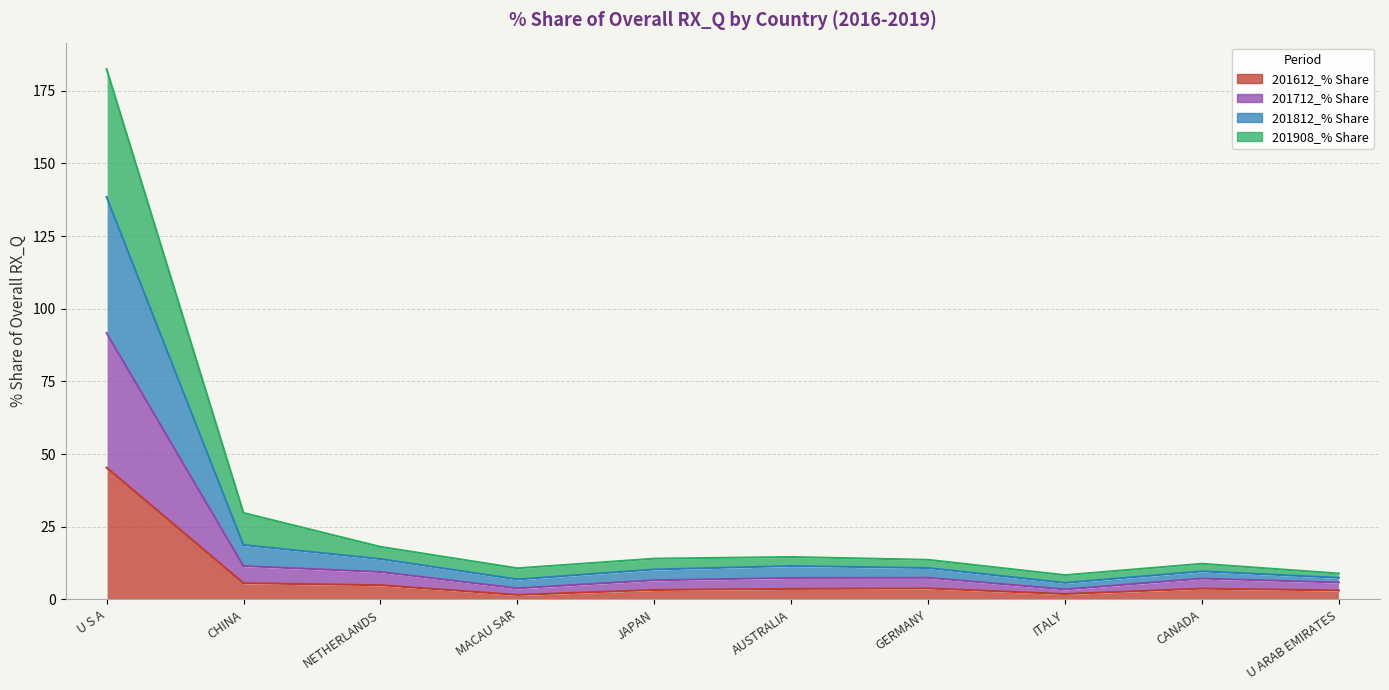

Where does the 201908_% Share of overall RX_Q series first go above 10?

U S A